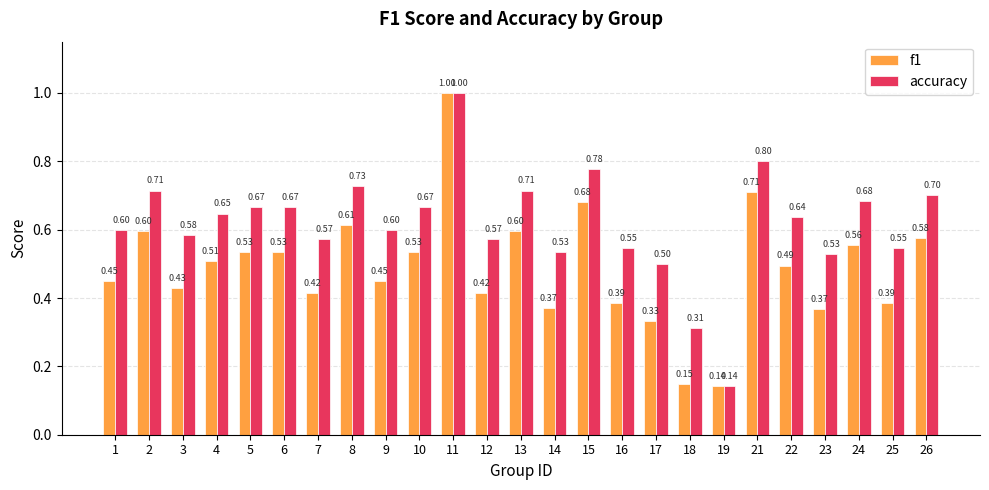

At how many categories does at least one series exceed 0?

25